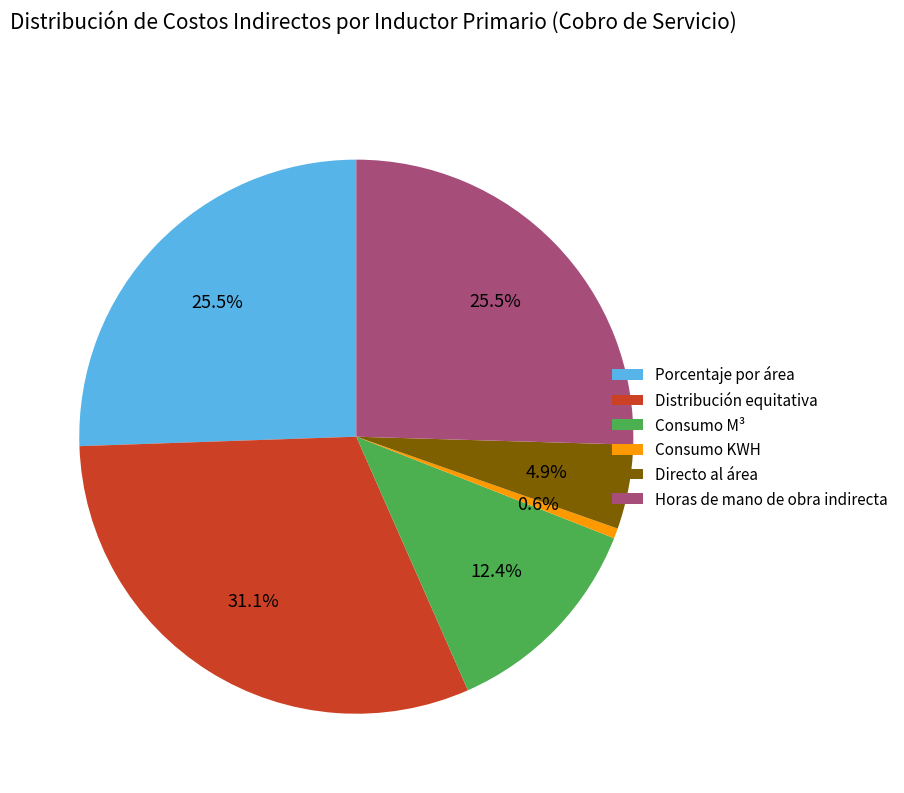

How many segments does this pie chart have?

6